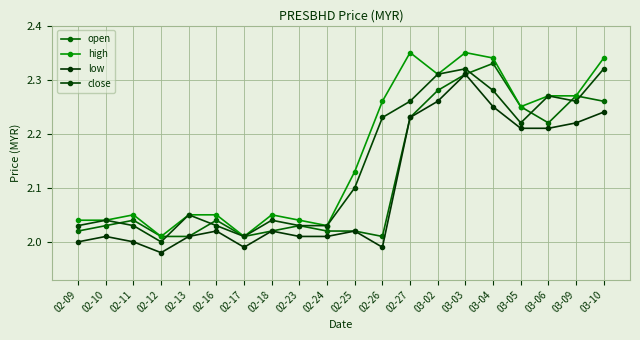

What is the greatest value displayed?

2.4